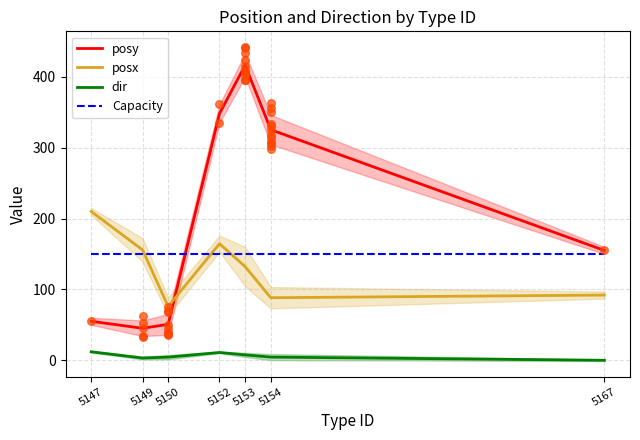

At how many categories does at least one series exceed 391?

1